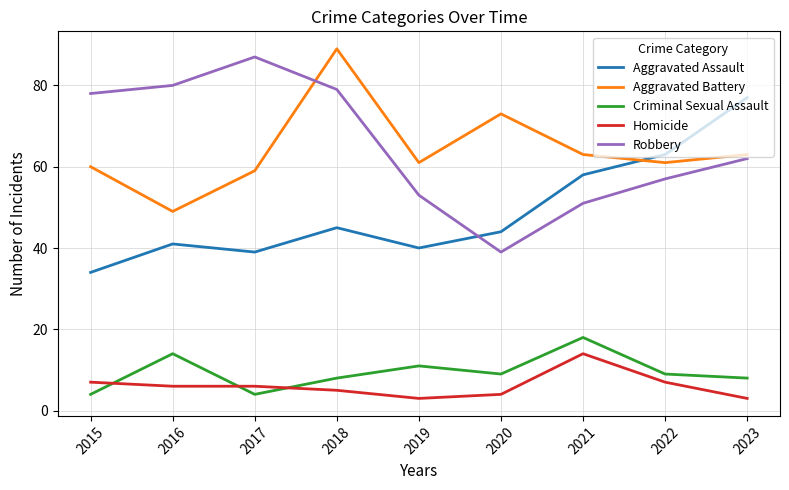

Reading left to right, extract all data points from this chart.

Aggravated Assault: 34	41	39	45	40	44	58	63	77
Aggravated Battery: 60	49	59	89	61	73	63	61	63
Criminal Sexual Assault: 4	14	4	8	11	9	18	9	8
Homicide: 7	6	6	5	3	4	14	7	3
Robbery: 78	80	87	79	53	39	51	57	62